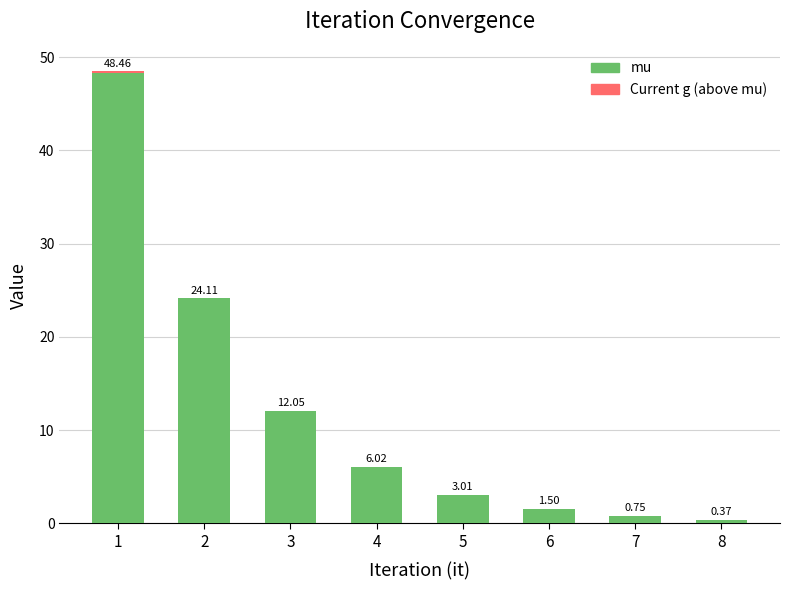

How many values in the mu series exceed 6?

4